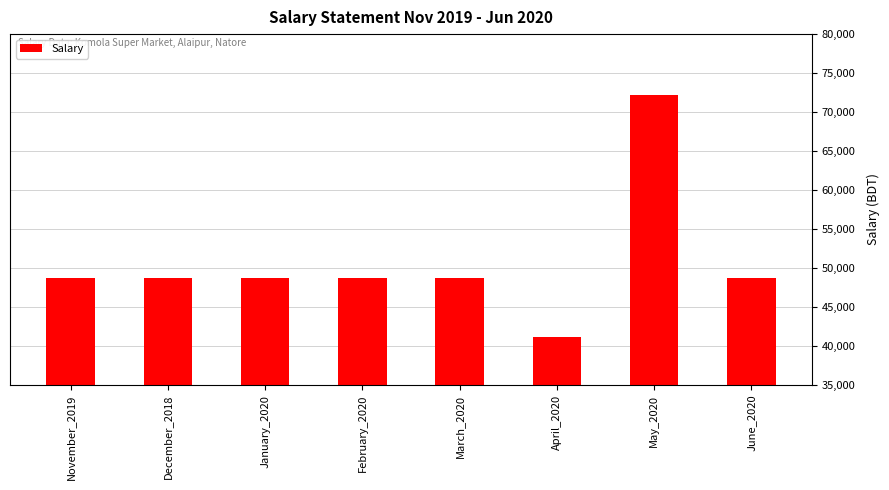

What is the sum of all values?

405600